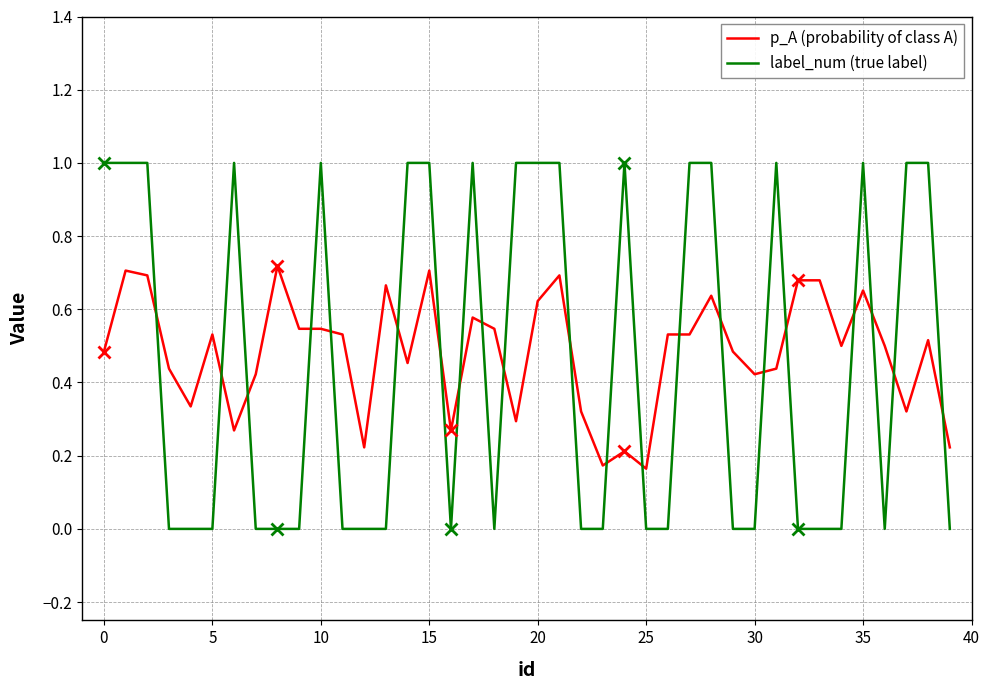

List the series in order of their peak value, highest first.

label_num (true label), p_A (probability of class A)